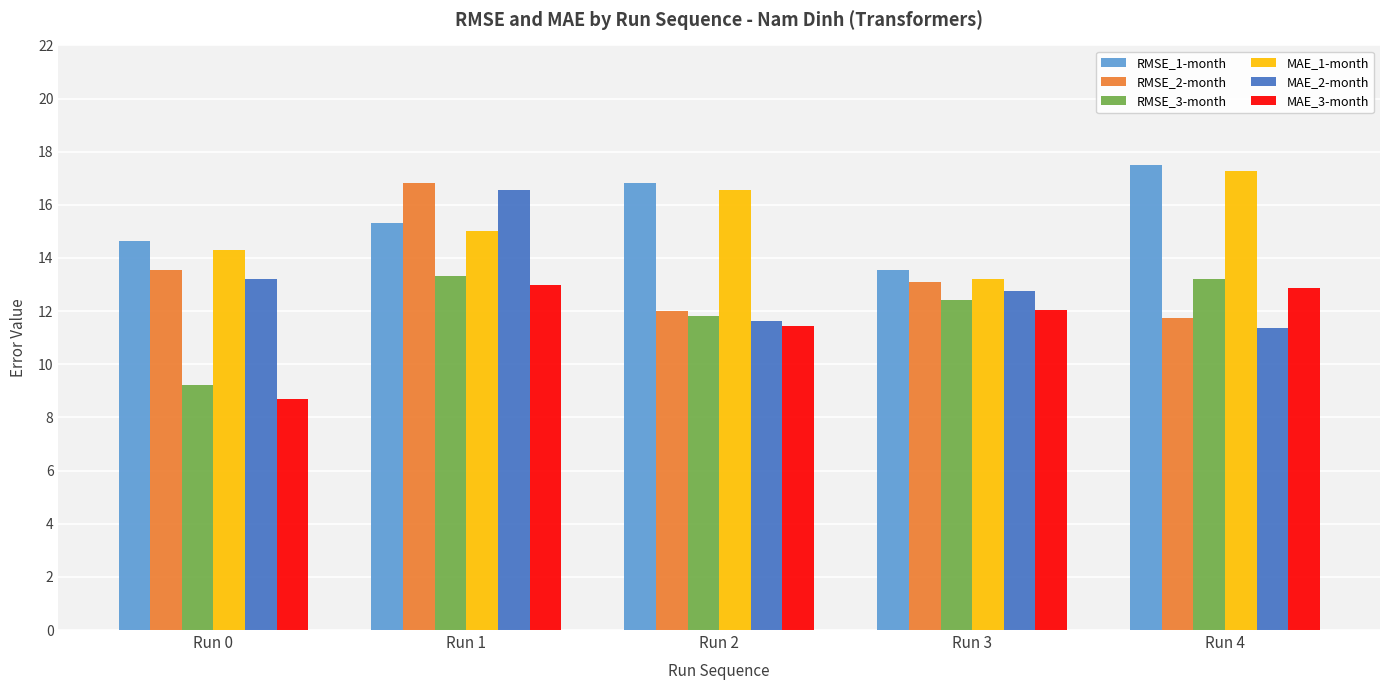

List the series in order of their peak value, highest first.

RMSE_1-month, MAE_1-month, RMSE_2-month, MAE_2-month, RMSE_3-month, MAE_3-month